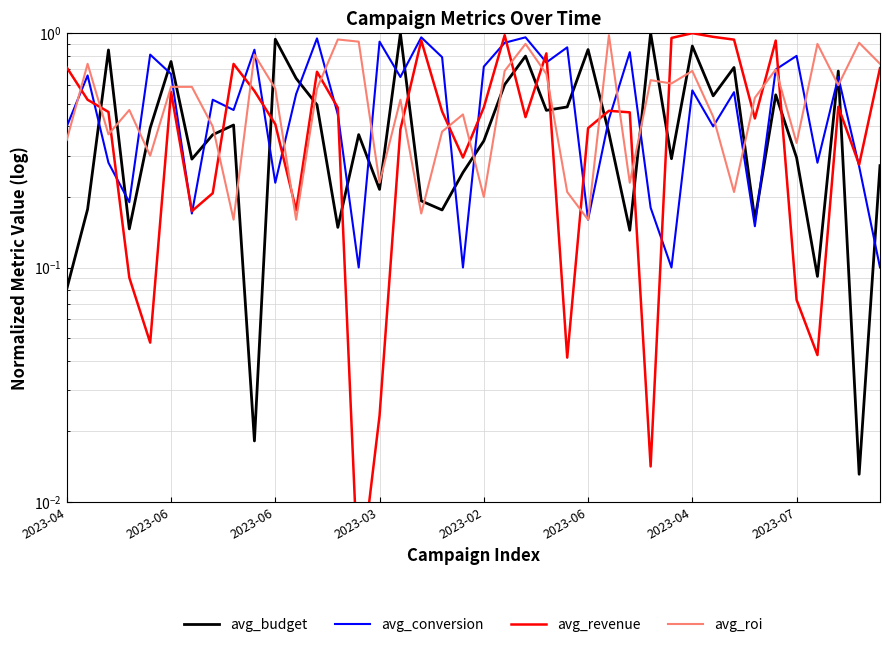

What is the average value of the avg_roi series?

0.5